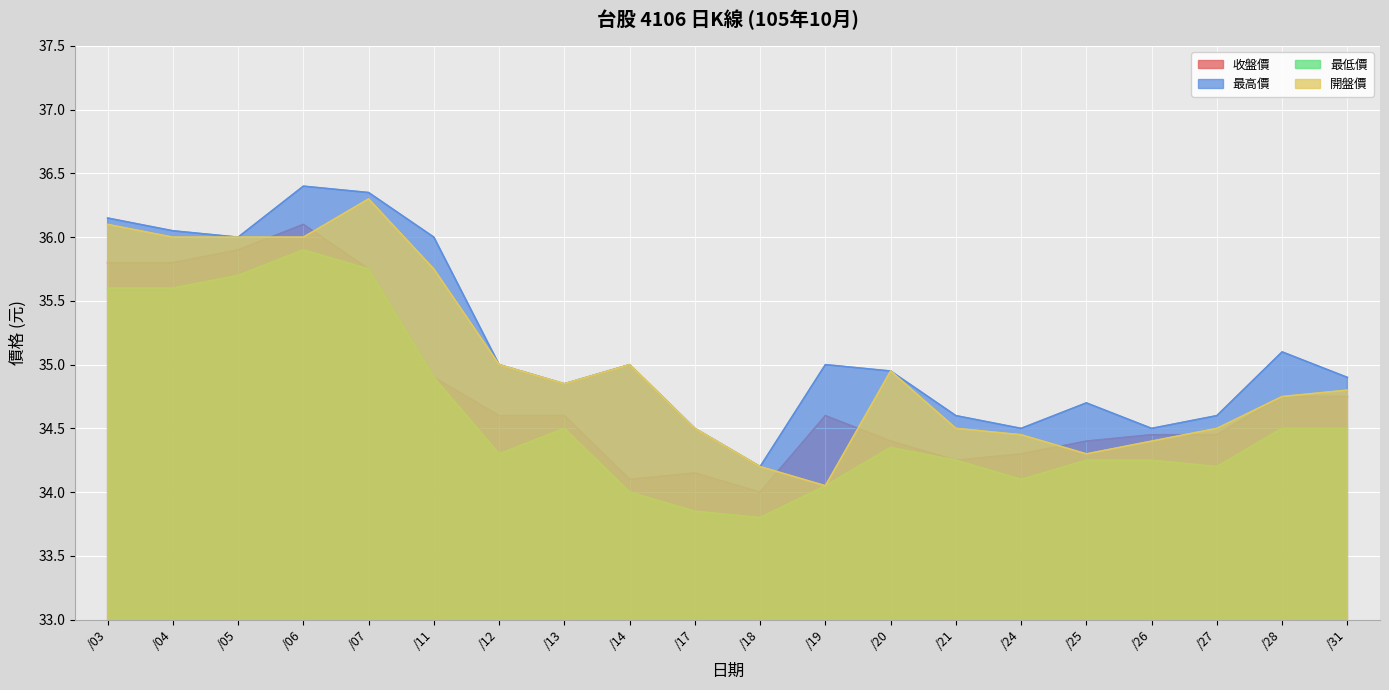

At which label is 收盤價 closest to 35?

/11